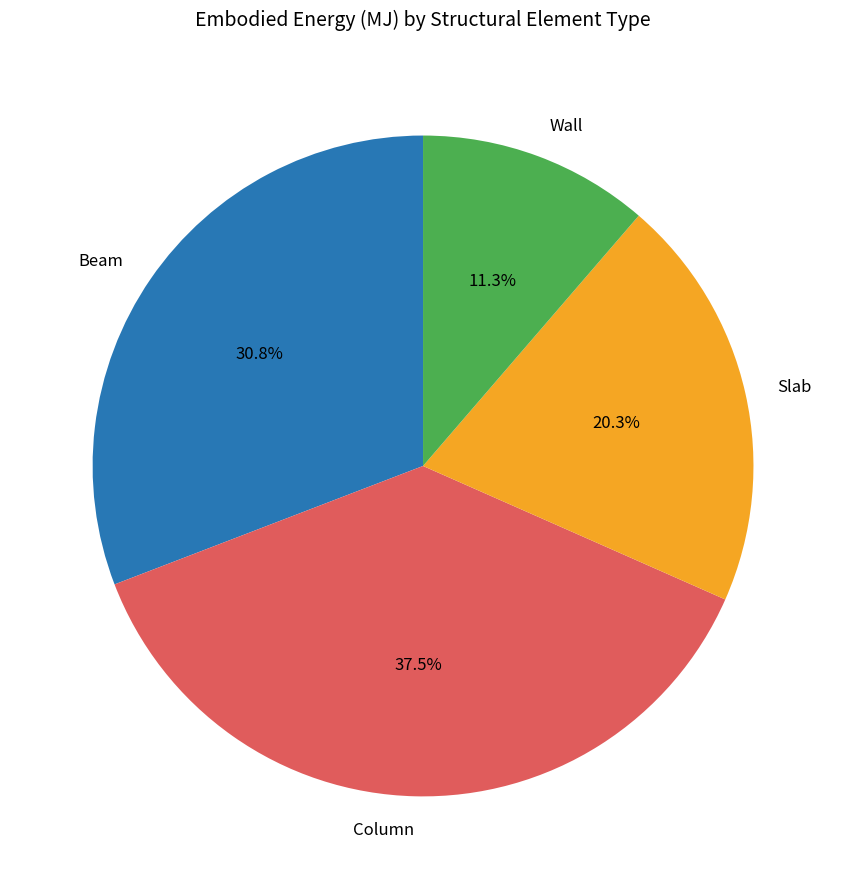

Do Column and Slab together represent more than half of the pie?

Yes